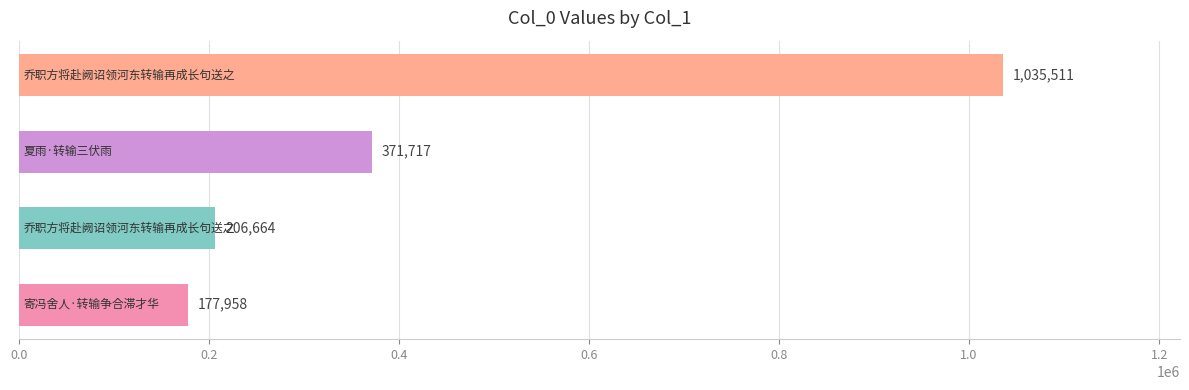

What is the greatest value displayed?

1035511